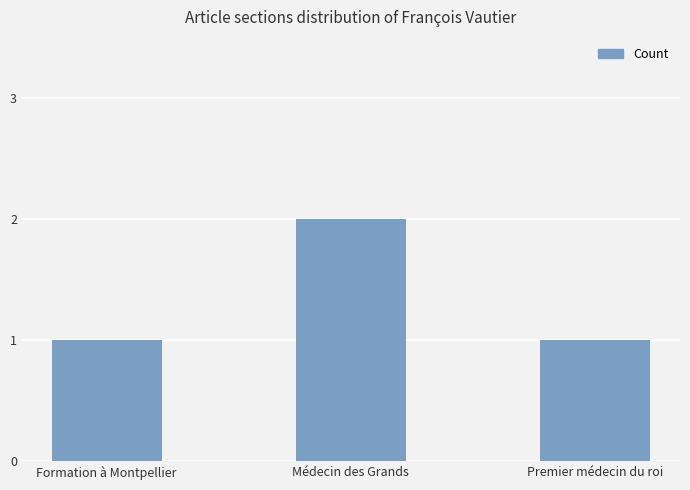

The value at Formation à Montpellier is 1. True or false?

True